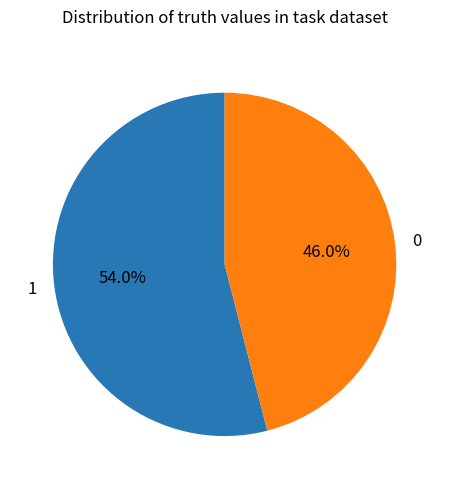

To the nearest percent, what percentage of the pie is 1?

54%